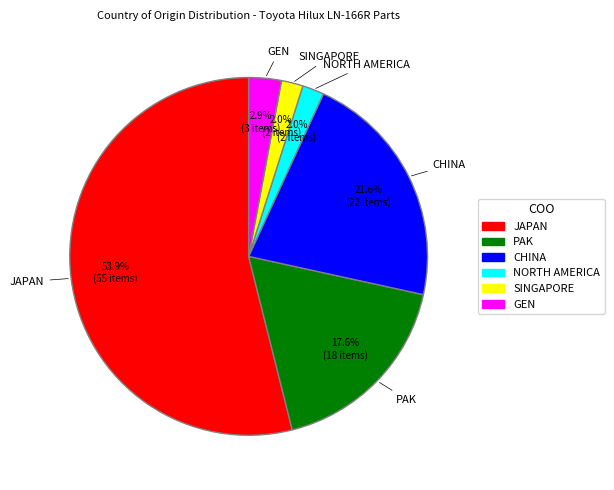

How many slices are in this pie chart?

6